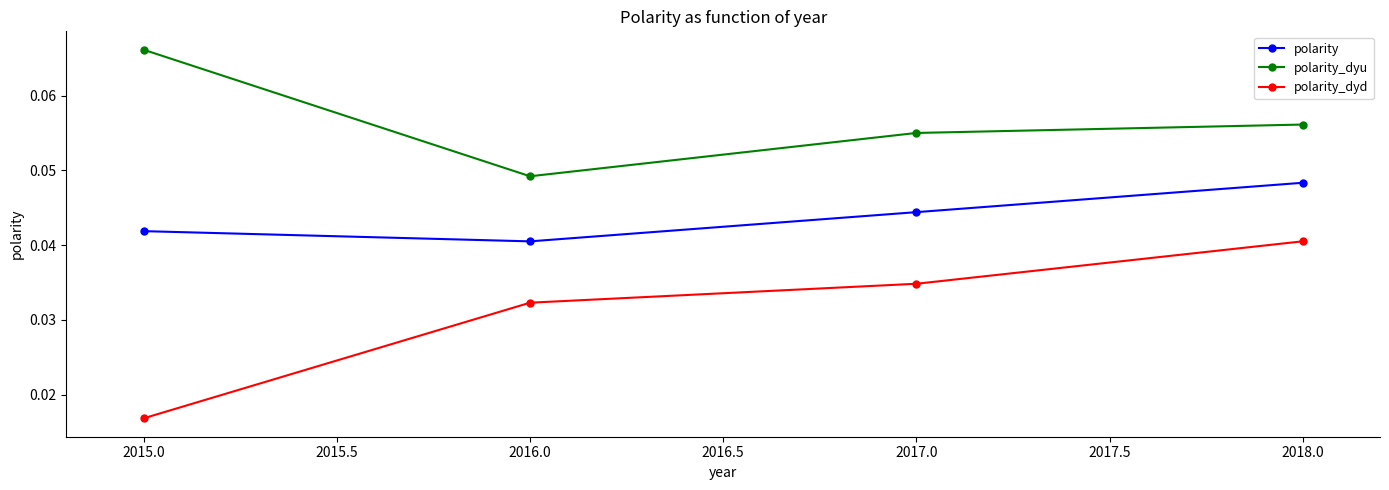

Rank the series by their maximum value, from lowest to highest.

polarity_dyd, polarity, polarity_dyu